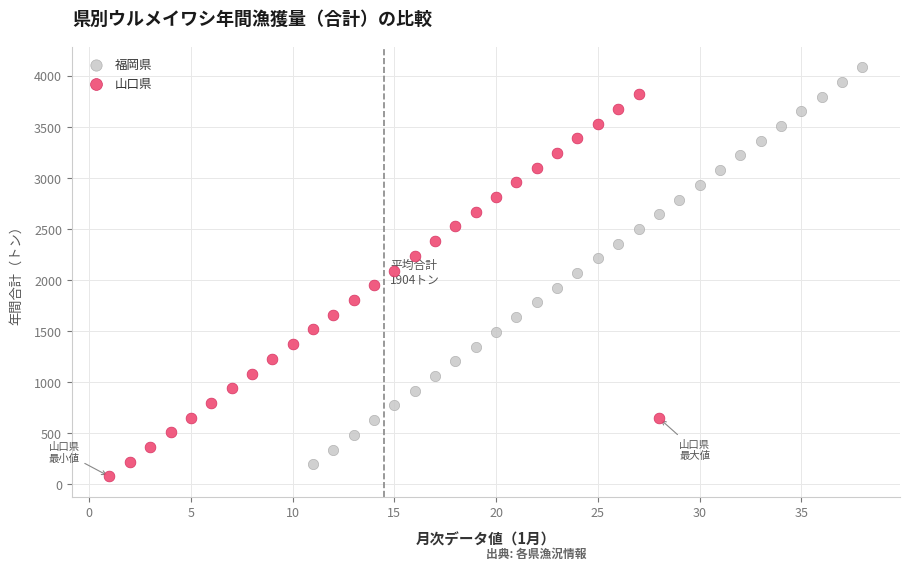

Which series has the widest spread of Y values?

福岡県